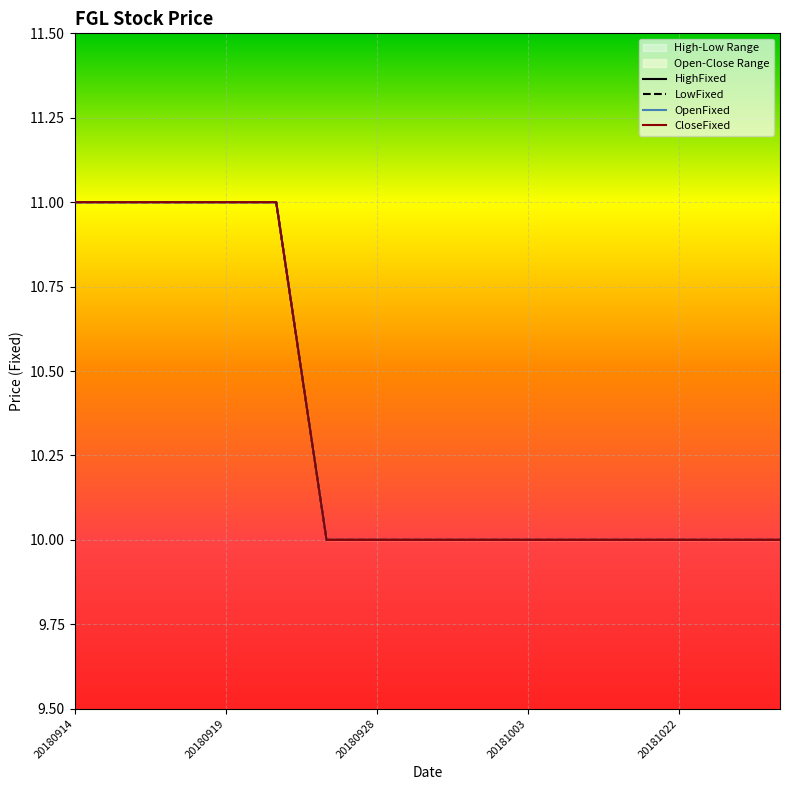

Where is LowFixed nearest to the value 10?

20180927